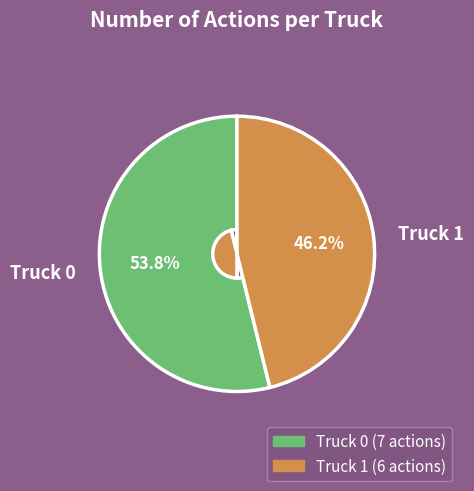

To the nearest percent, what is the combined percentage of Truck 1 and Truck 0?

100%